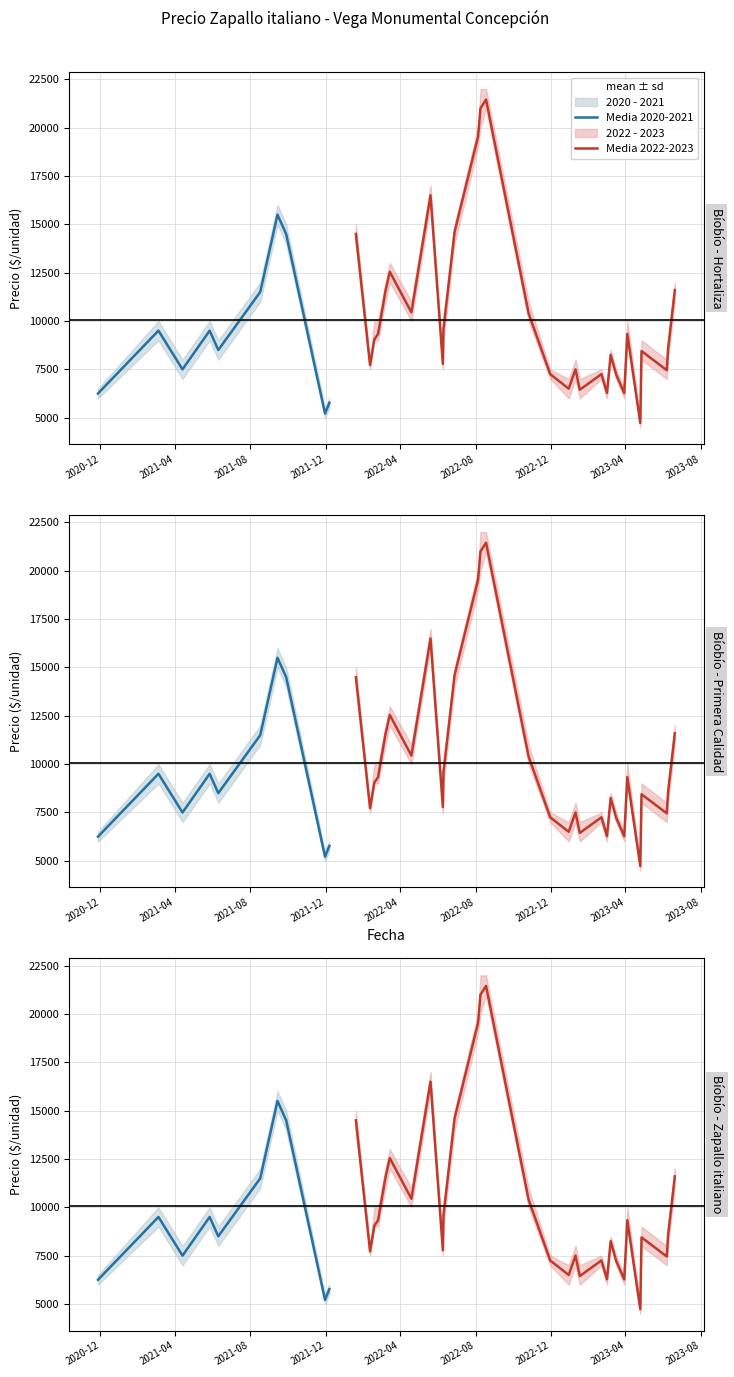

Reading left to right, what are all the values shown in this chart?

Precio promedio ponderado: 2022-08-18=21455	2022-04-19=10444	2023-06-20=11600	2022-06-28=14600	2022-03-08=11545	2022-06-10=9600	2021-11-30=5214	2022-03-15=12545	2023-04-04=9333	2021-04-13=7500	2022-02-11=7722	2022-06-09=7778	2021-05-27=9500	2022-08-05=19529	2023-03-02=6278	2021-09-28=14500	2023-02-21=7250	2022-05-20=16500	2021-09-14=15500	2020-11-27=6250	2023-06-07=7455	2021-12-07=5765	2021-06-10=8500	2021-03-05=9500	2021-08-17=11500	2023-04-27=8444	2022-12-30=6500	2023-01-17=6444	2022-10-26=10400	2022-02-18=9048	2022-08-09=21000	2022-02-24=9333	2022-01-19=14500	2023-03-17=7222	2023-03-30=6273	2023-01-10=7500	2023-03-08=8250	2022-11-30=7250	2023-04-25=4727	2023-06-09=8529
Precio maximo: 2022-08-18=22000	2022-04-19=11000	2023-06-20=12000	2022-06-28=15000	2022-03-08=12000	2022-06-10=10000	2021-11-30=5500	2022-03-15=13000	2023-04-04=10000	2021-04-13=8000	2022-02-11=8000	2022-06-09=8000	2021-05-27=10000	2022-08-05=20000	2023-03-02=6500	2021-09-28=15000	2023-02-21=7500	2022-05-20=17000	2021-09-14=16000	2020-11-27=6500	2023-06-07=8000	2021-12-07=6000	2021-06-10=9000	2021-03-05=10000	2021-08-17=12000	2023-04-27=9000	2022-12-30=7000	2023-01-17=7000	2022-10-26=11000	2022-02-18=10000	2022-08-09=22000	2022-02-24=10000	2022-01-19=15000	2023-03-17=7500	2023-03-30=6500	2023-01-10=8000	2023-03-08=8500	2022-11-30=7500	2023-04-25=5000	2023-06-09=9000
Precio minimo: 2022-08-18=21000	2022-04-19=10000	2023-06-20=11000	2022-06-28=14000	2022-03-08=11000	2022-06-10=9000	2021-11-30=5000	2022-03-15=12000	2023-04-04=9000	2021-04-13=7000	2022-02-11=7500	2022-06-09=7500	2021-05-27=9000	2022-08-05=19000	2023-03-02=6000	2021-09-28=14000	2023-02-21=7000	2022-05-20=16000	2021-09-14=15000	2020-11-27=6000	2023-06-07=7000	2021-12-07=5500	2021-06-10=8000	2021-03-05=9000	2021-08-17=11000	2023-04-27=8000	2022-12-30=6000	2023-01-17=6000	2022-10-26=10000	2022-02-18=9000	2022-08-09=20000	2022-02-24=9000	2022-01-19=14000	2023-03-17=7000	2023-03-30=6000	2023-01-10=7000	2023-03-08=8000	2022-11-30=7000	2023-04-25=4500	2023-06-09=8000